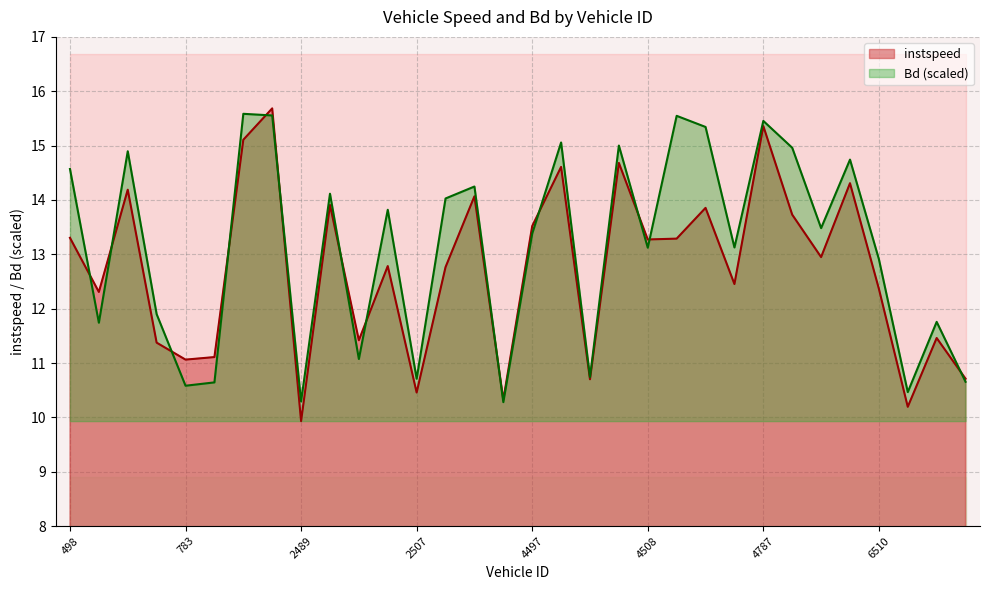

What is the value of the instspeed point at the 9th from the left?

9.9